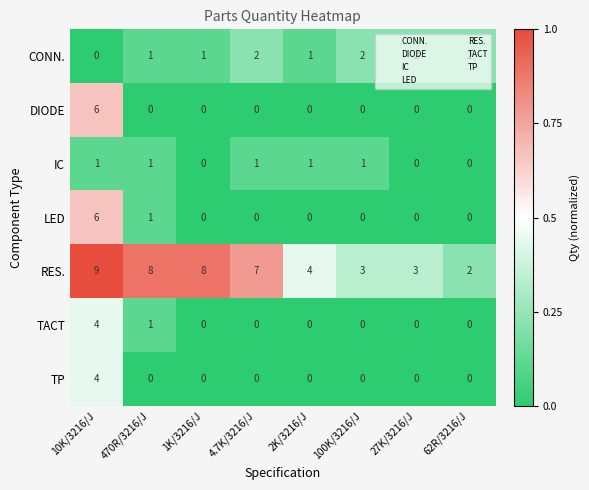

What is the sum of all LED values?

7